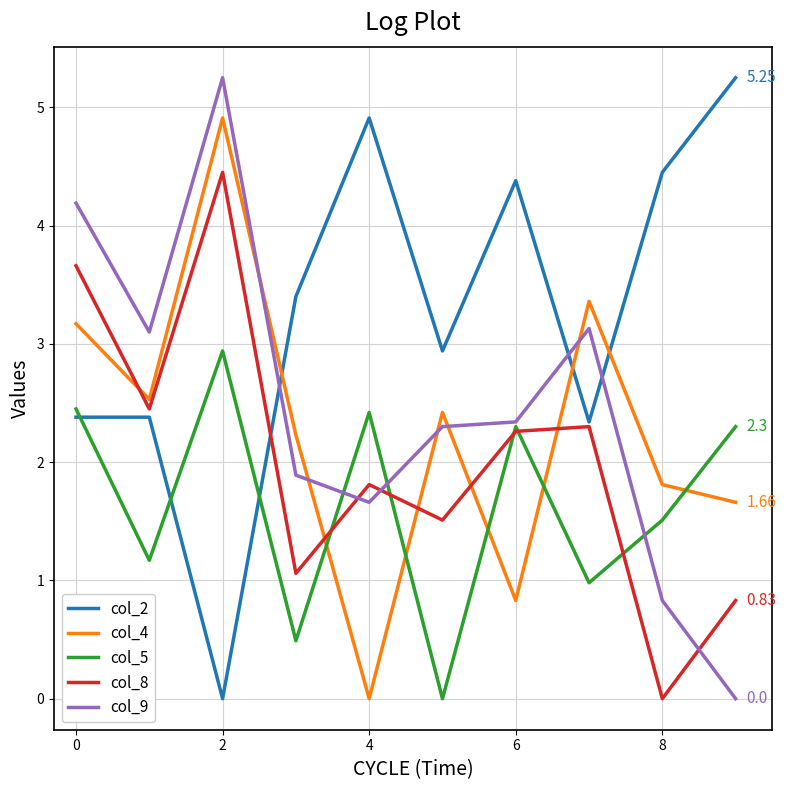

How many positive values does the col_4 series have?

9